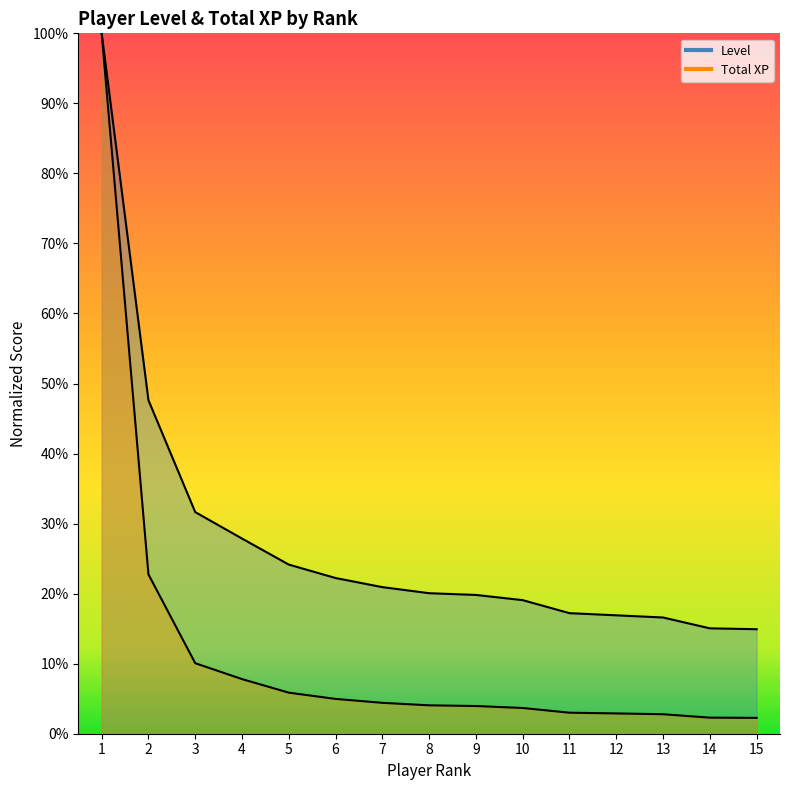

At which label does Total XP first exceed 4?

1